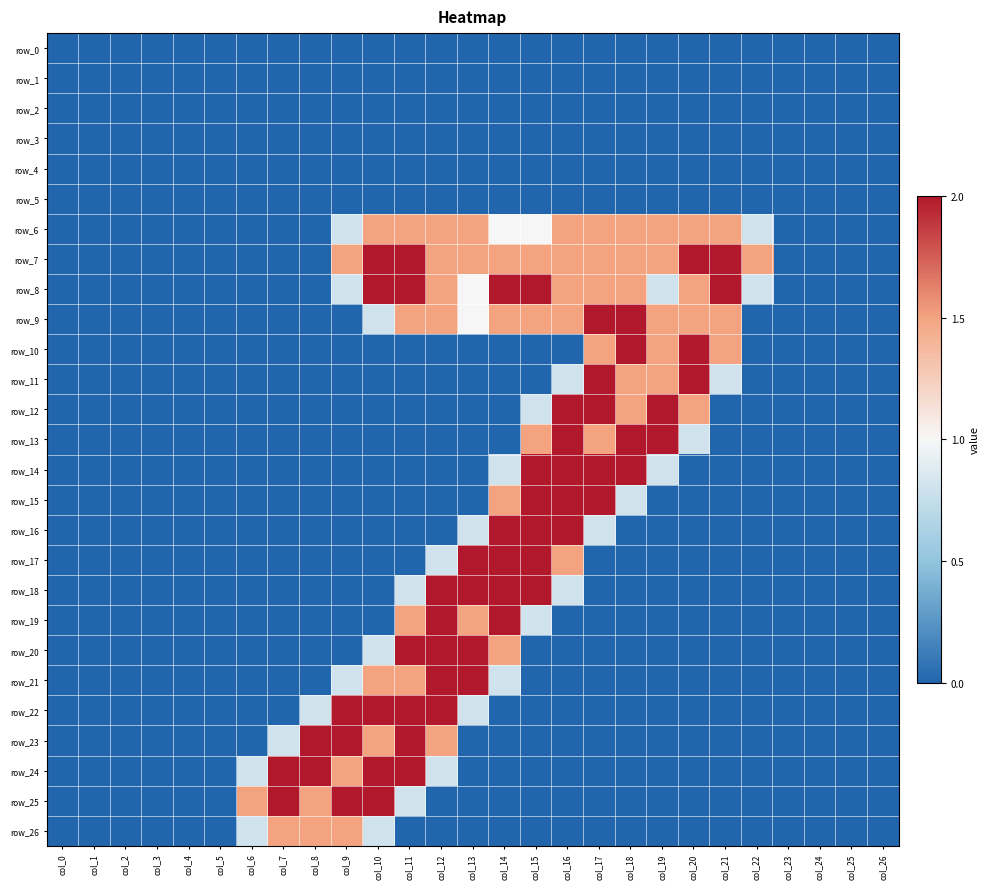

Where is row_13 nearest to the value 1?

col_20